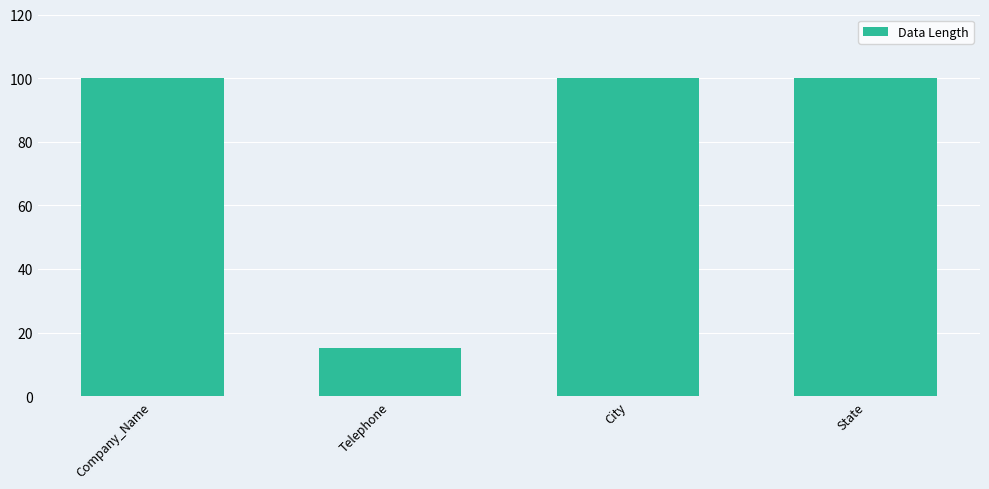

Approximately how many times larger is the value at Company_Name compared to State?

1.0